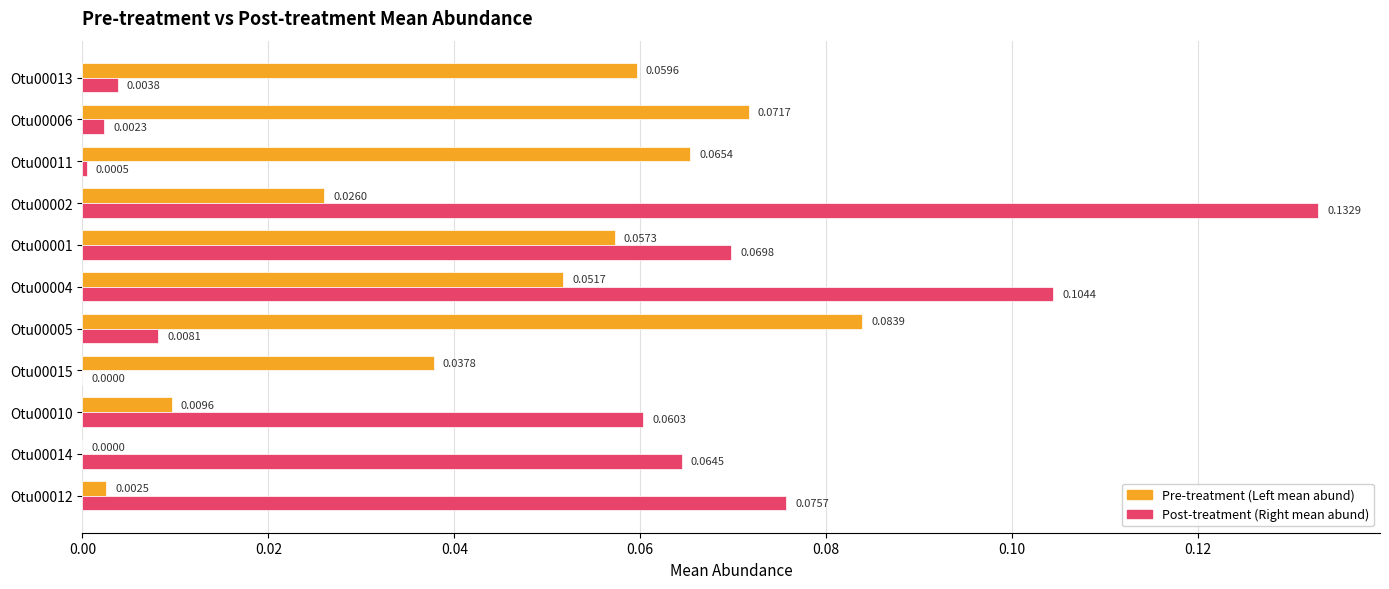

At which category is the sum across all series the highest?

Otu00002